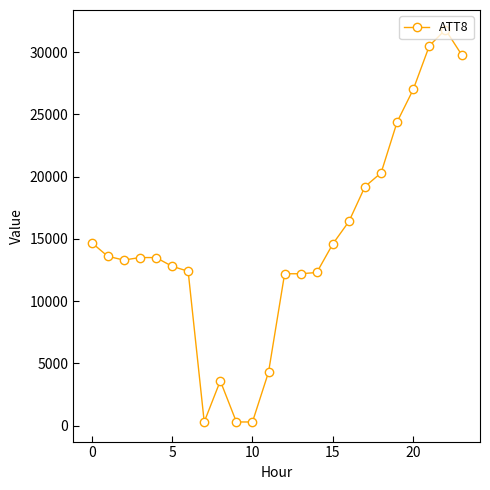

What is the greatest value displayed?

31800